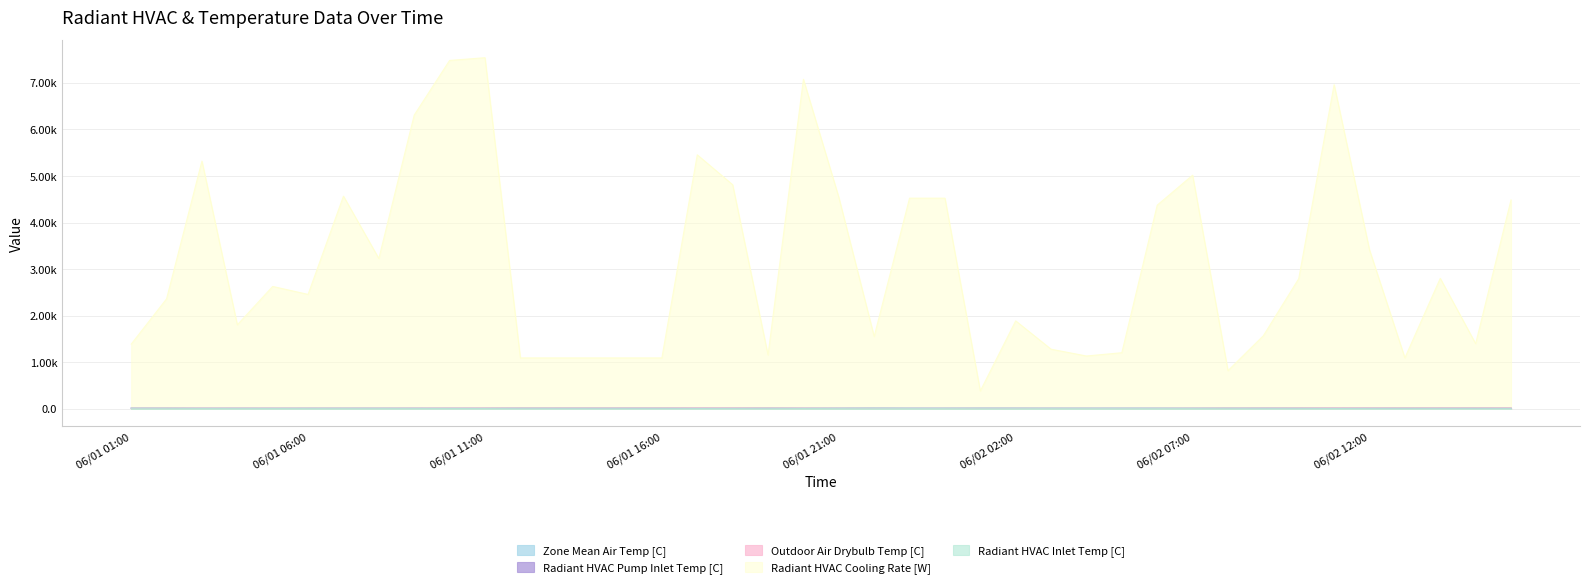

In Radiant HVAC Inlet Temp [C], how many points are lower than both neighbors (excluding endpoints)?

10